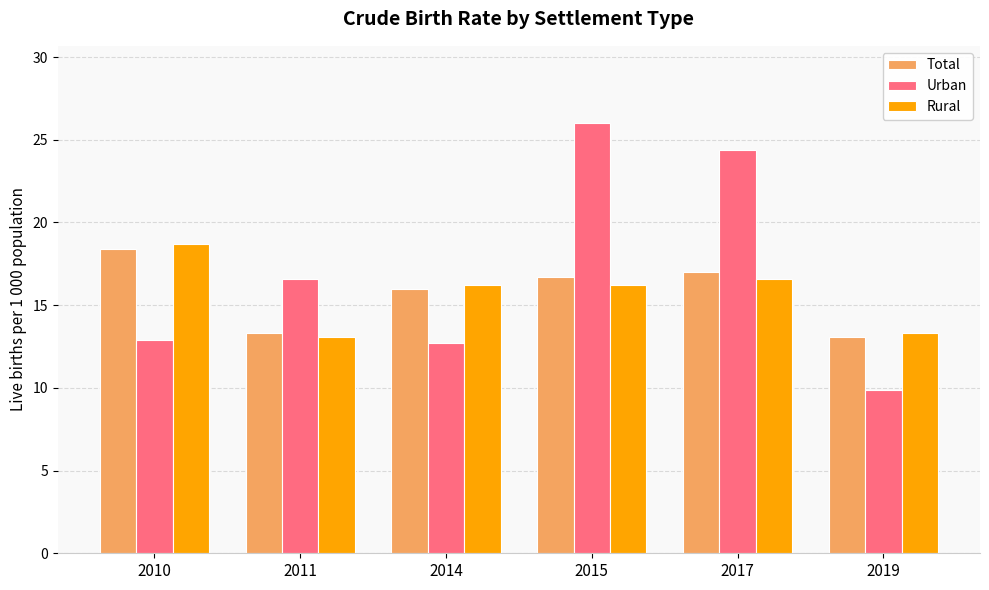

At how many categories does at least one series exceed 13?

6